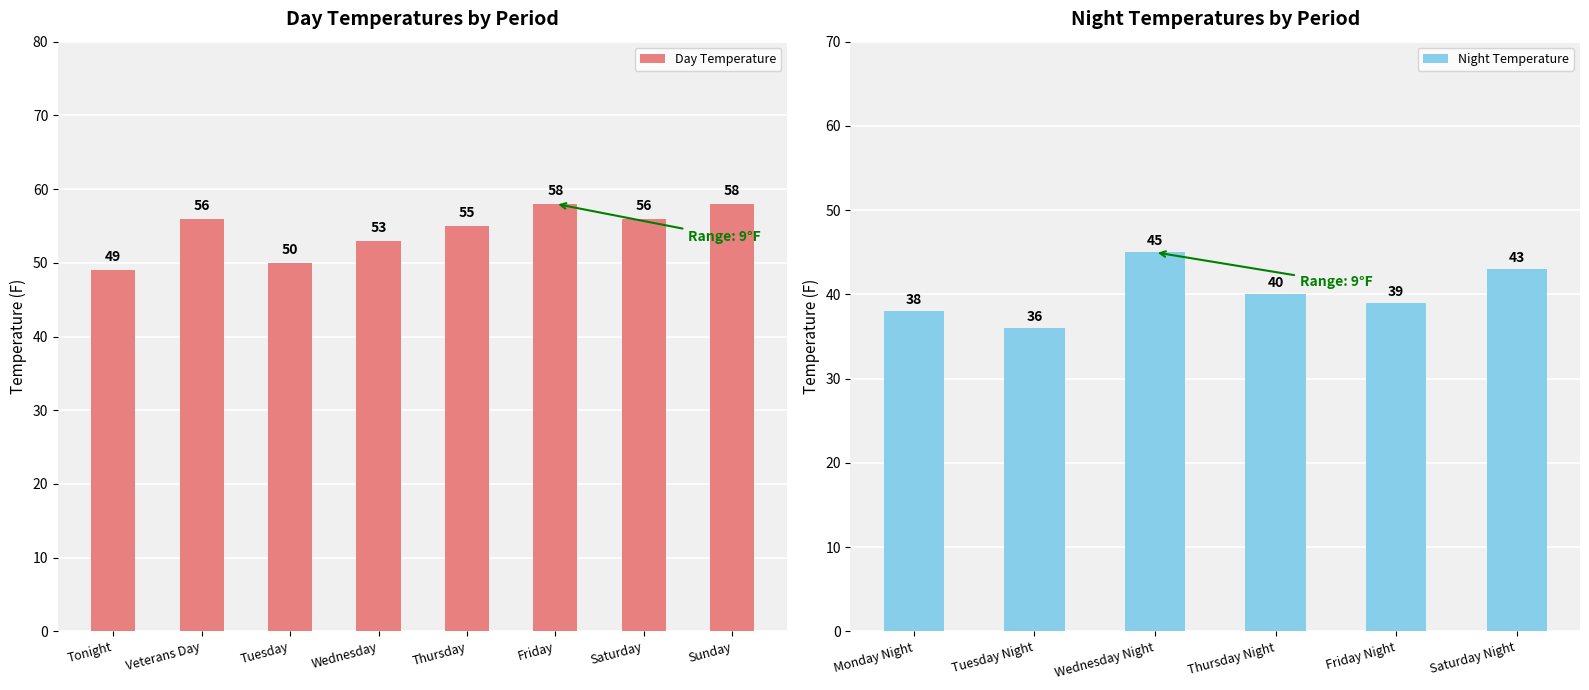

What is the difference between the second highest and second lowest values in the Day Temperature series?

8